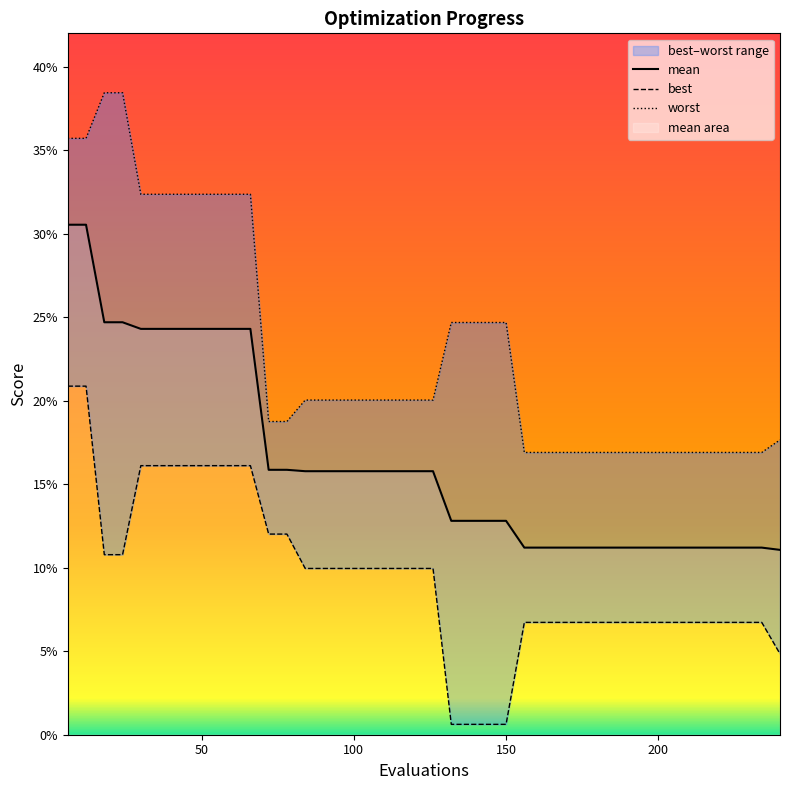

True or false: mean and worst intersect in this chart.

False